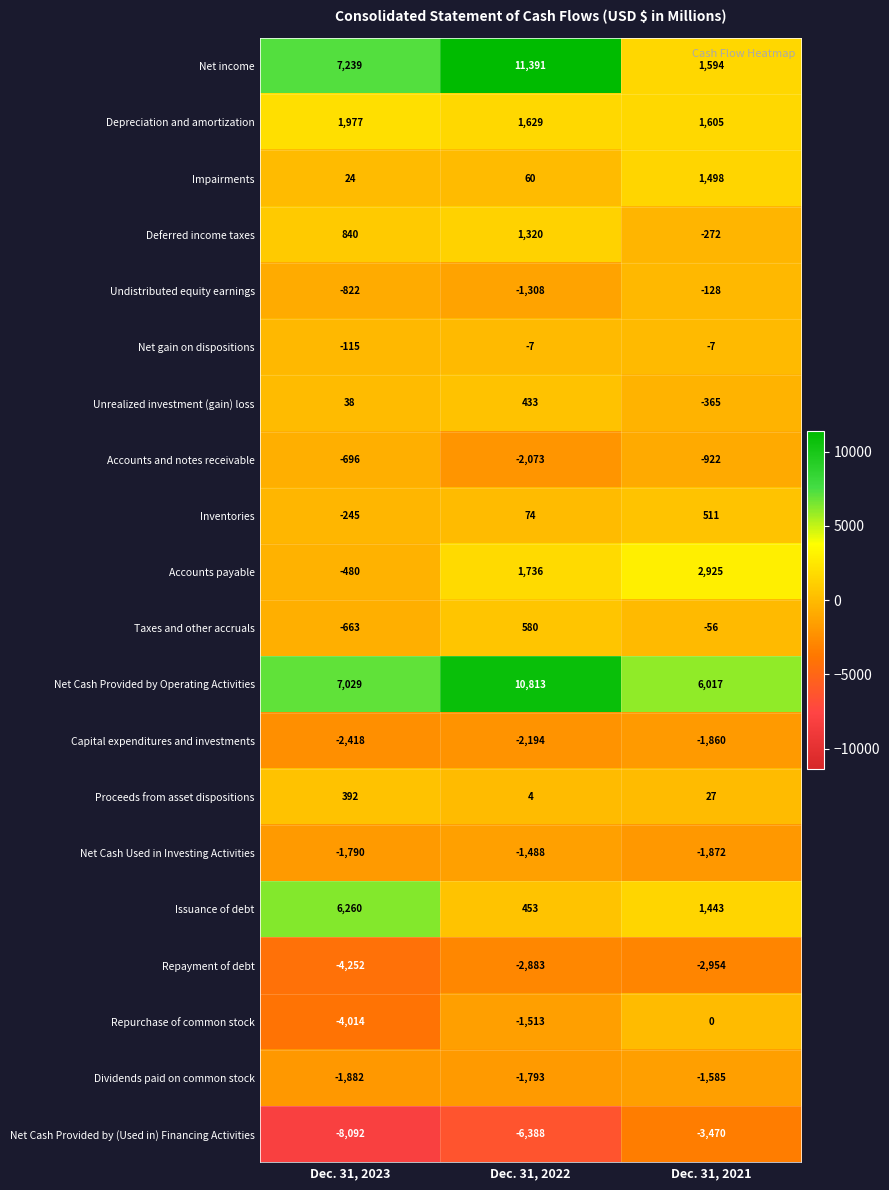

Which series has the widest spread of values?

Net income